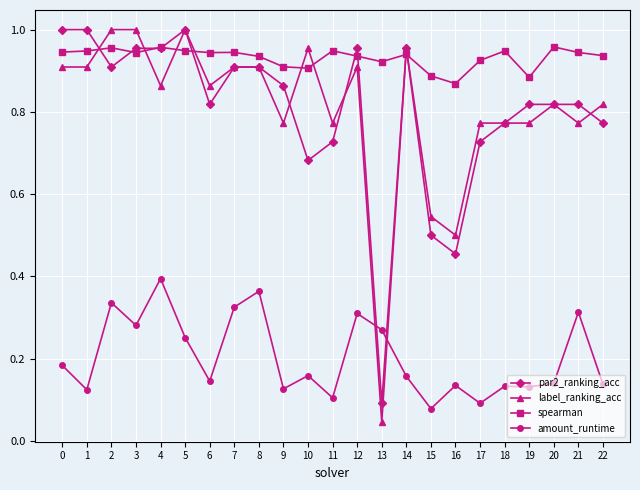

Which series has the widest spread of values?

label_ranking_acc